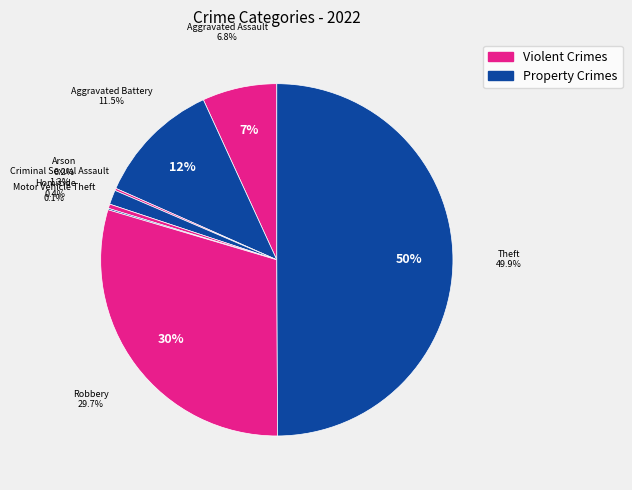

Rank the categories by value from lowest to highest.

Motor Vehicle Theft, Arson, Homicide, Criminal Sexual Assault, Aggravated Assault, Aggravated Battery, Robbery, Theft